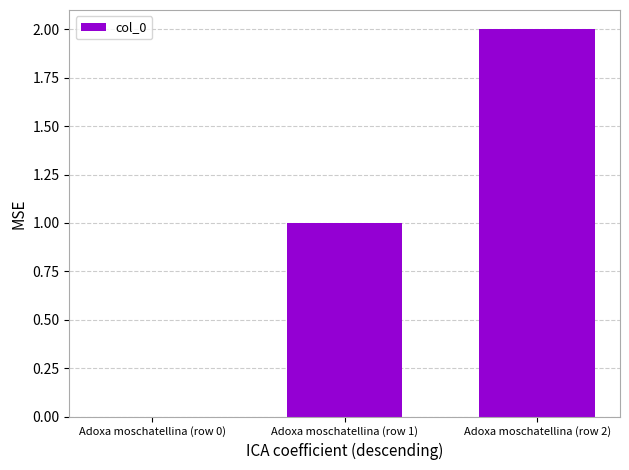

The chart shows a value of 2 at Adoxa moschatellina (row 2). True or false?

True